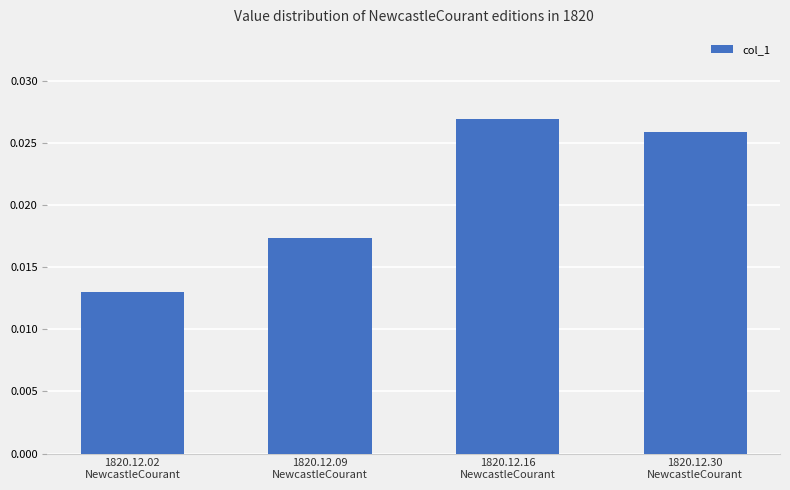

How many bars are there in total?

4